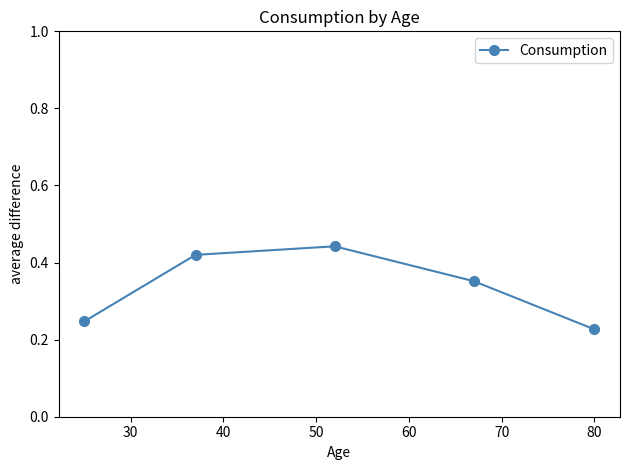

How many series are shown in this chart?

1